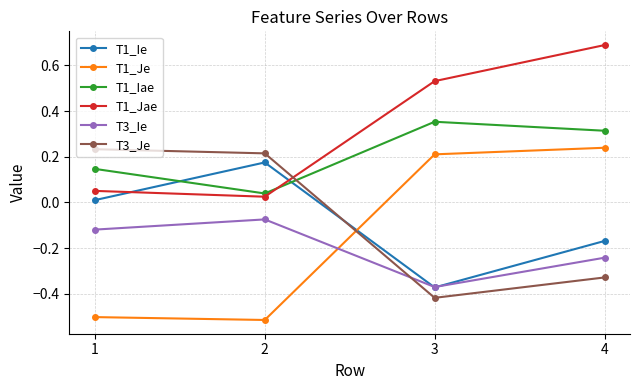

Which series ends up on top after the final intersection of T1_Je and T3_Je?

T1_Je